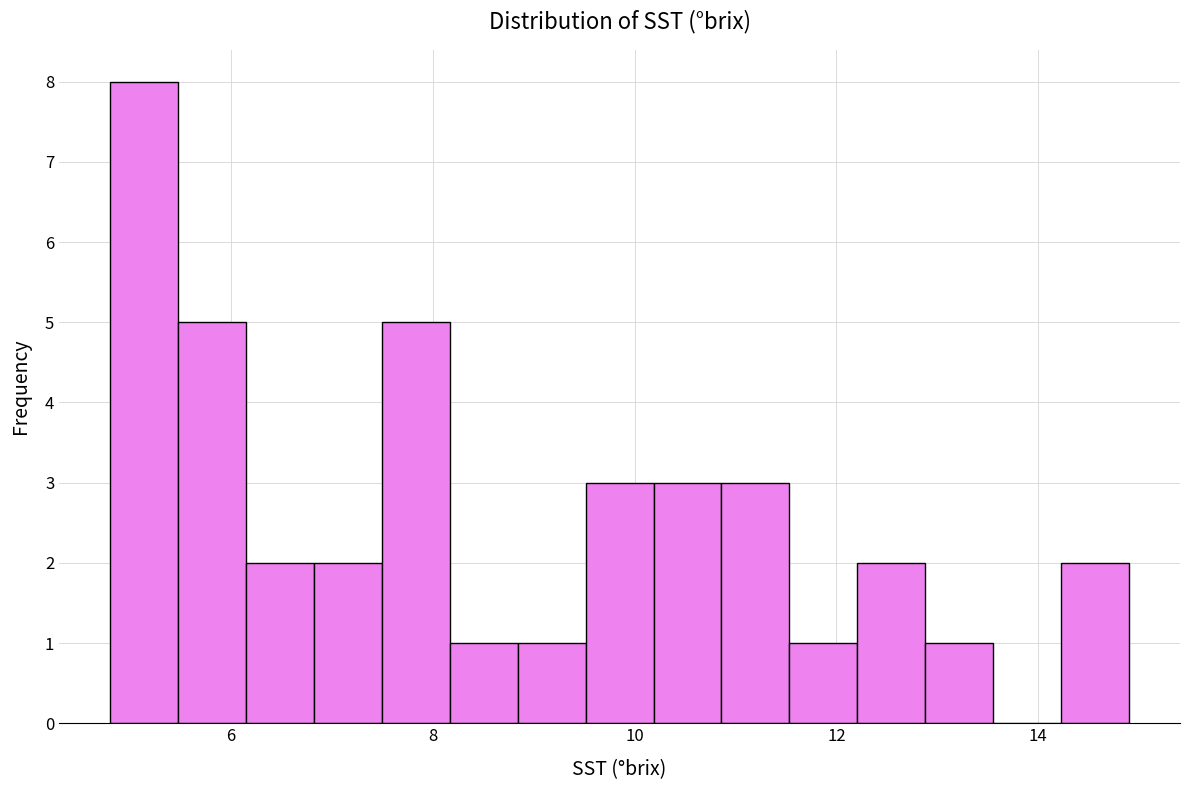

Around what value on the x-axis is the tallest bar? Give the approximate position of its centre, as read against the axis.

5.2